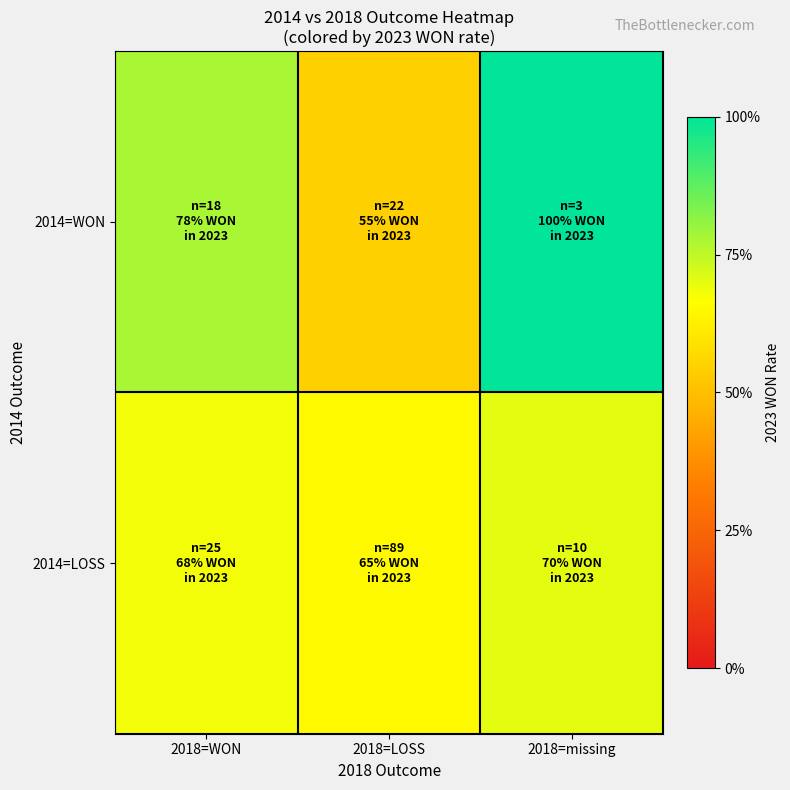

Which series has the widest spread of values?

2014=WON